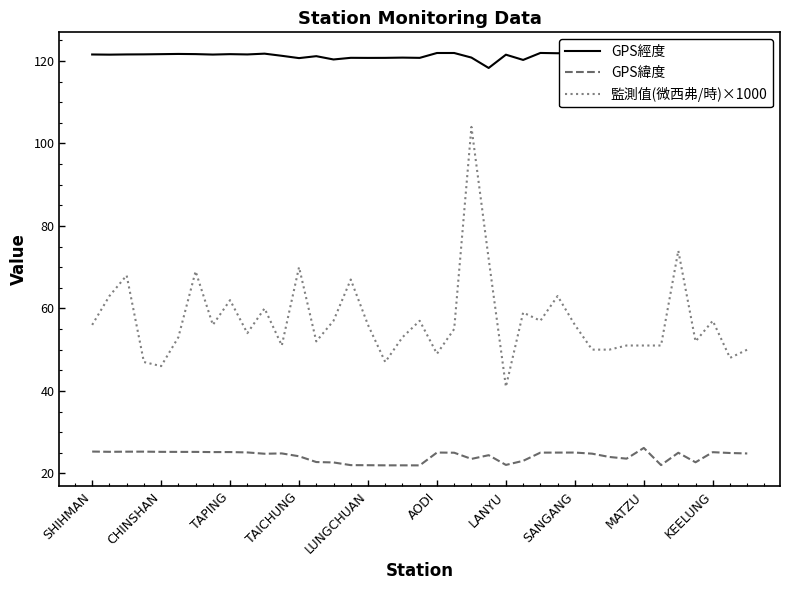

What is the greatest value displayed?

121.9